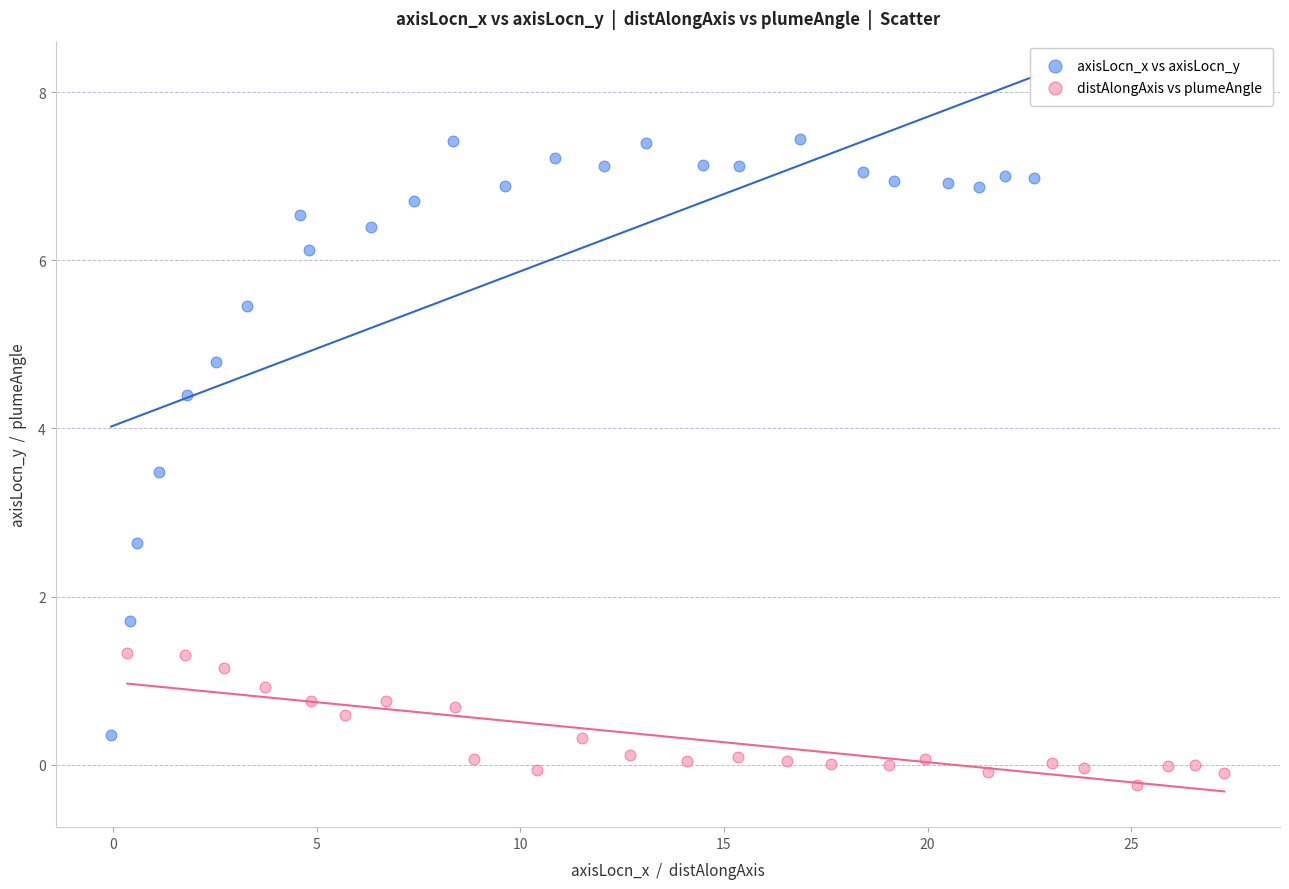

Which series has the widest spread of Y values?

axisLocn_x vs axisLocn_y